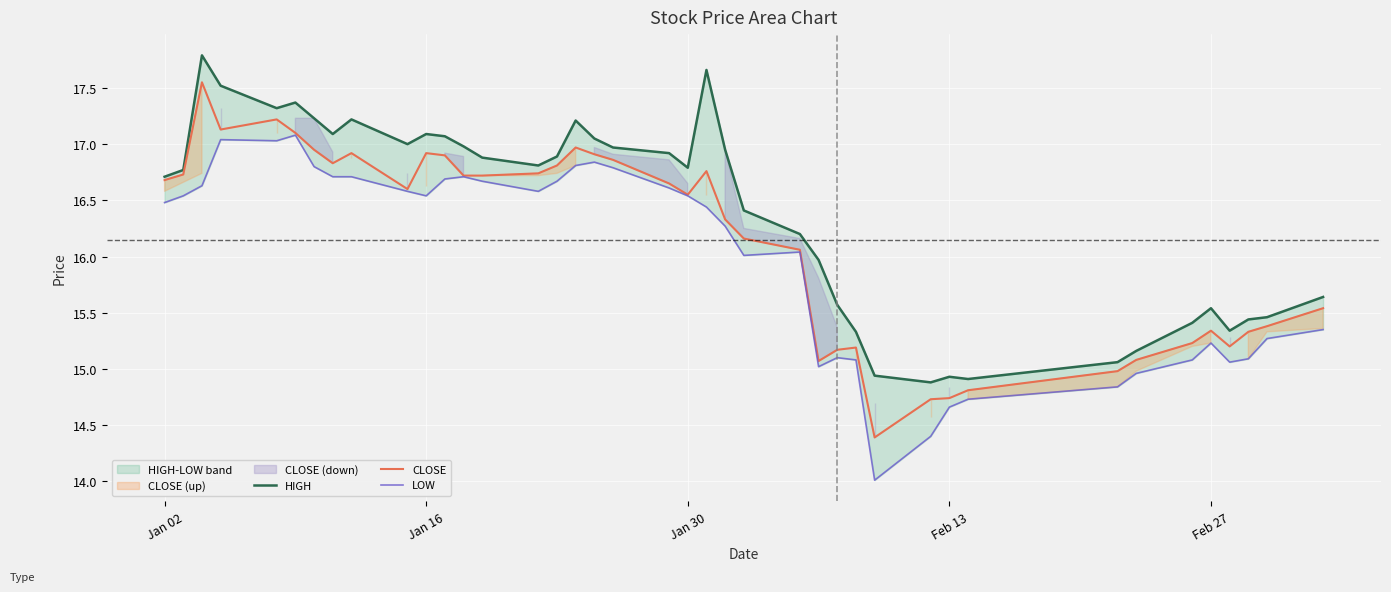

Is it true that CLOSE equals 16.9 at Jan 16?

True